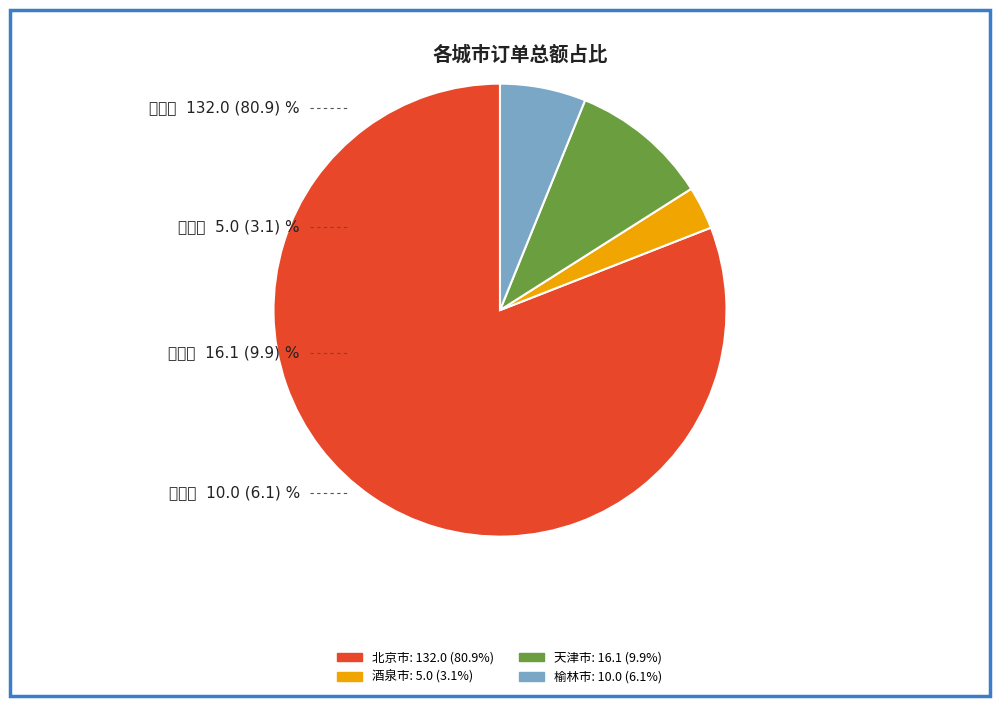

What is the largest slice in the pie chart?

北京市